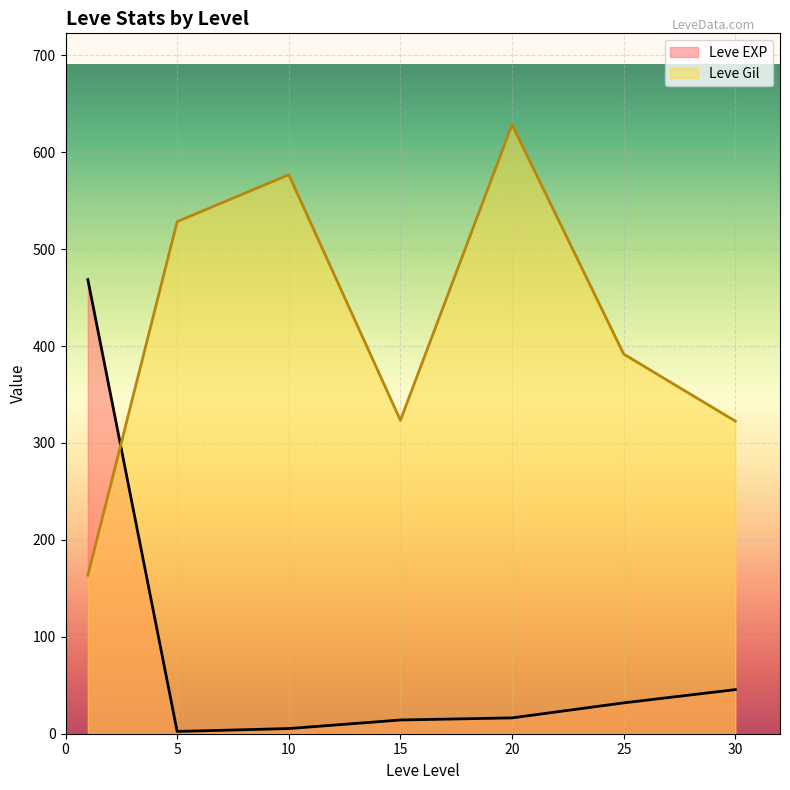

True or false: Leve EXP has a value of 12.3 at 30.

False